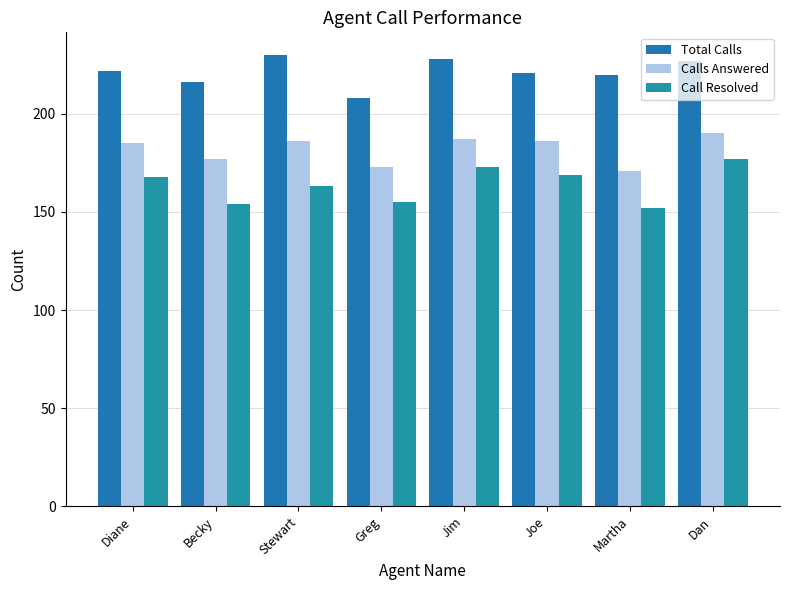

Between Jim and Martha, which series saw the biggest shift?

Call Resolved